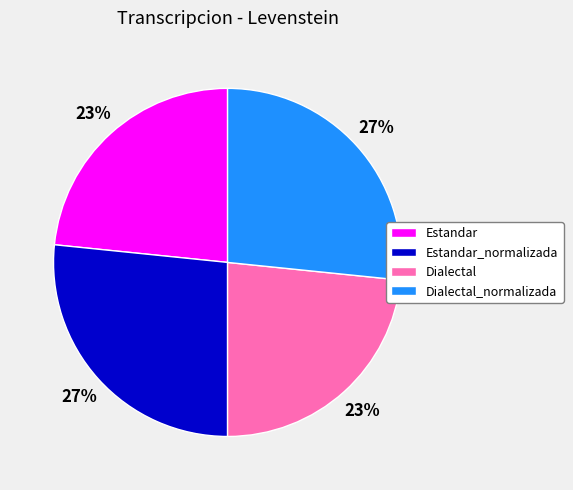

Does Estandar represent more than half of the total?

No